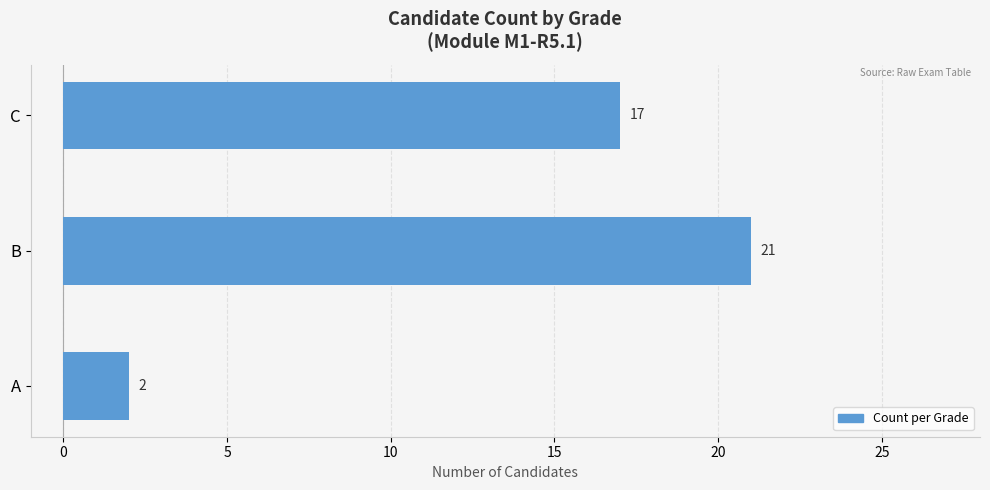

Rank the categories by value from lowest to highest.

A, C, B